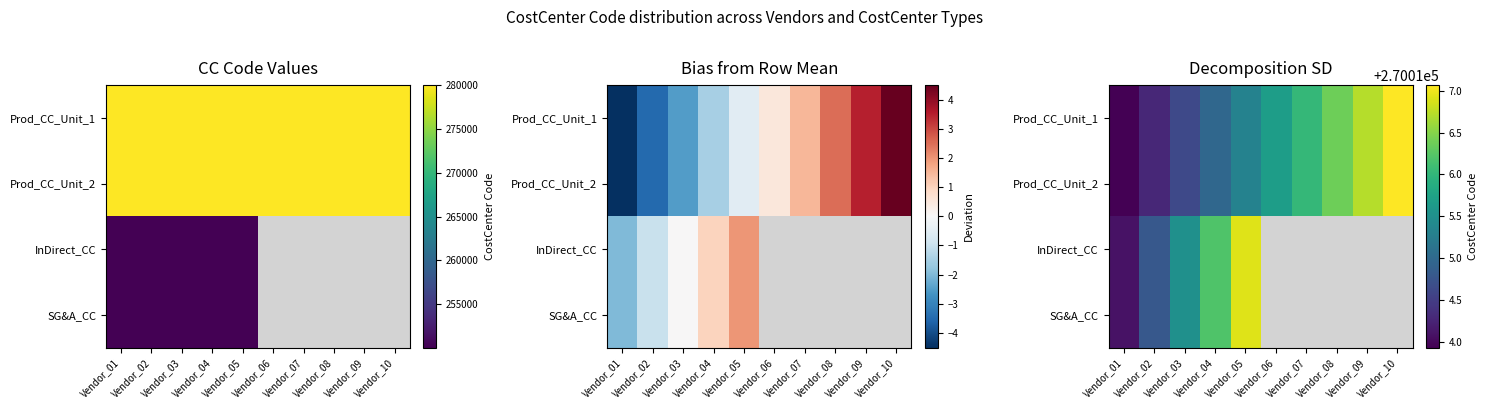

Rank the series by their maximum value, from lowest to highest.

InDirect_CC, SG&A_CC, Prod_CC_Unit_1, Prod_CC_Unit_2